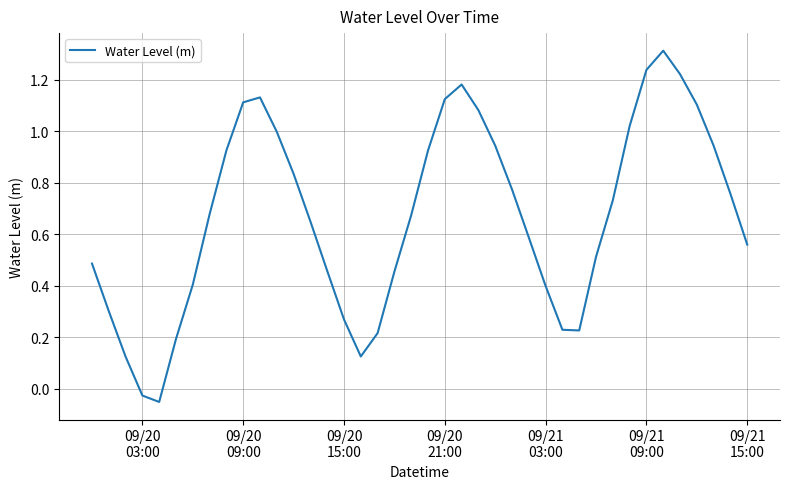

What is the greatest value displayed?

1.3